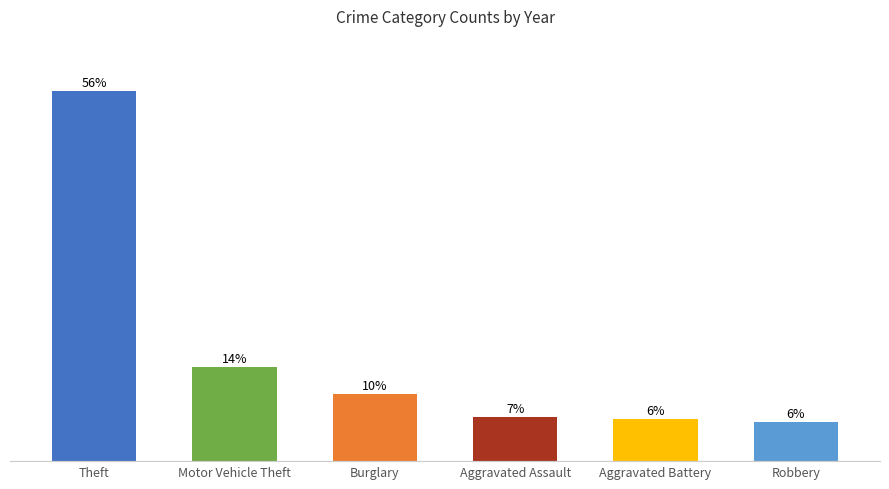

At which category does the chart reach its peak across all series?

Theft